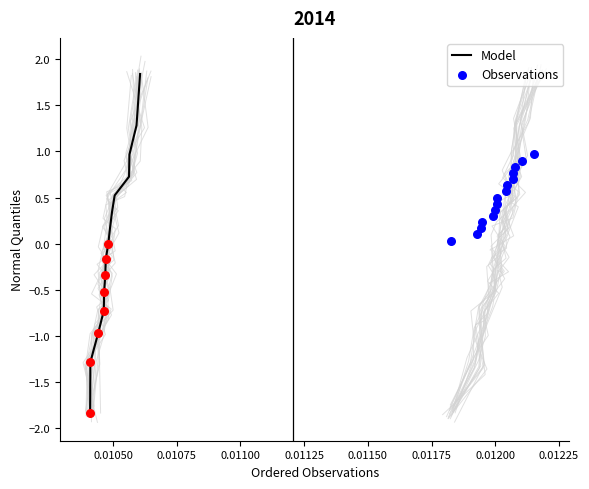

Which series has the largest total across all categories?

Observations